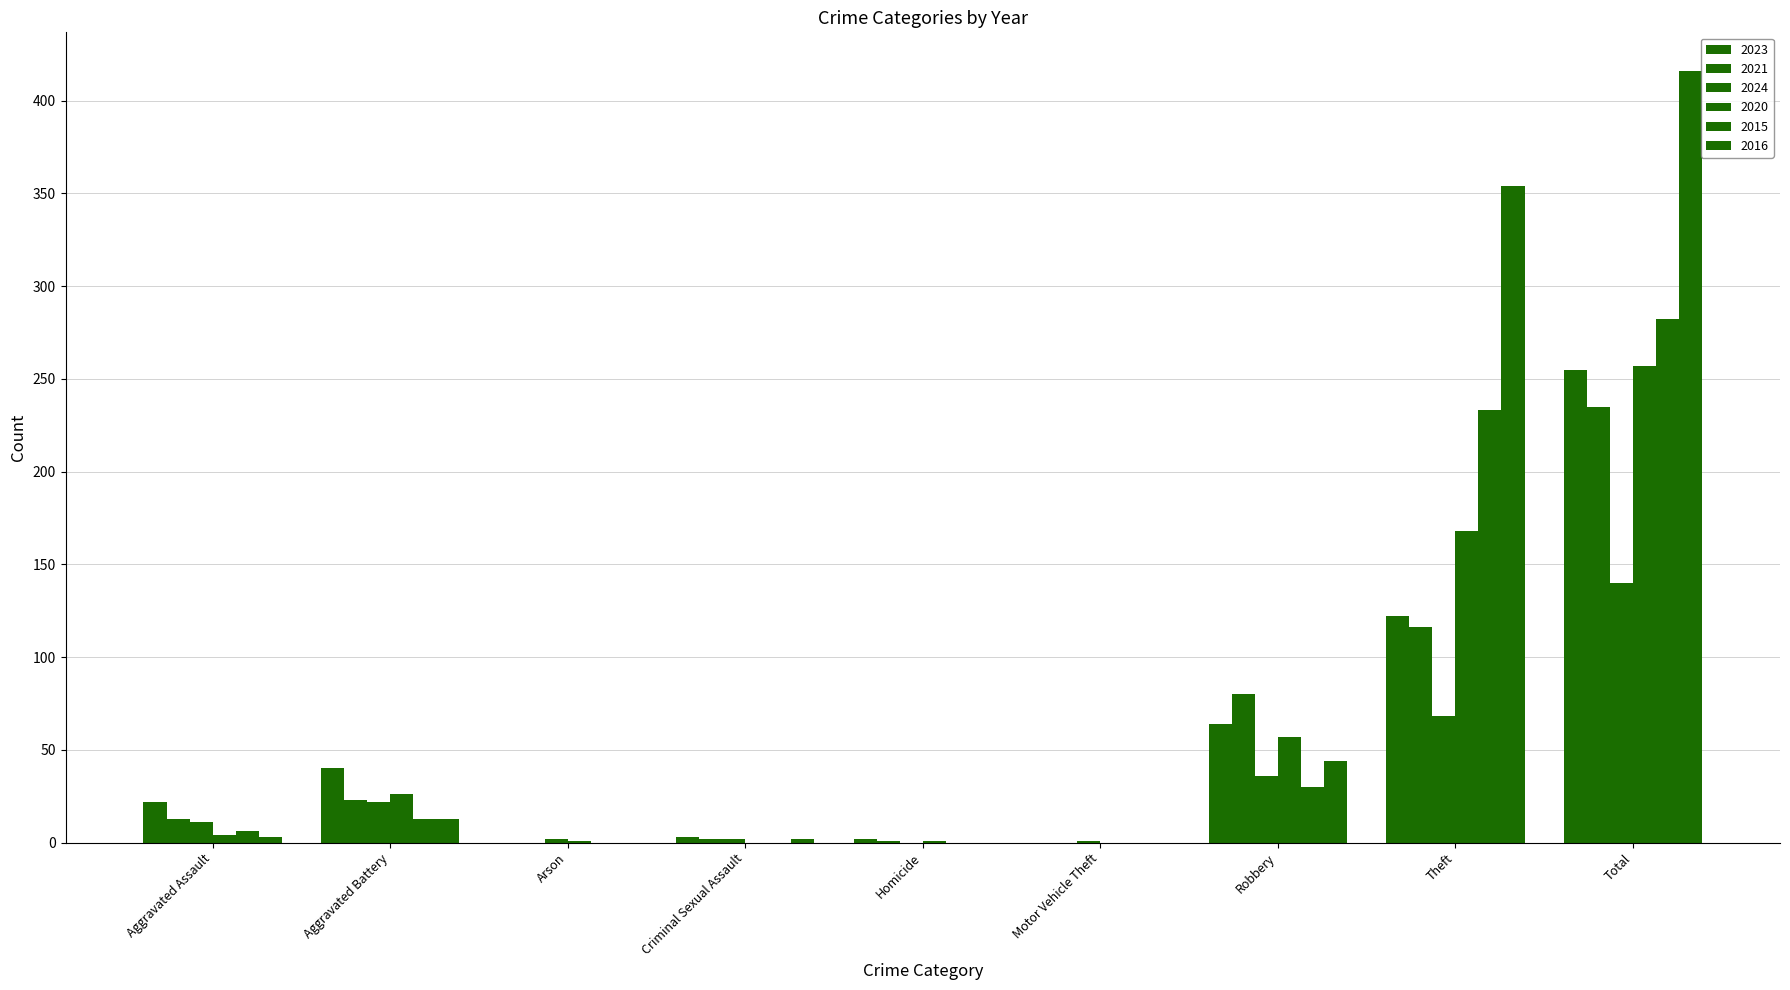

What is the difference between the 2015 values at Homicide and Robbery?

30